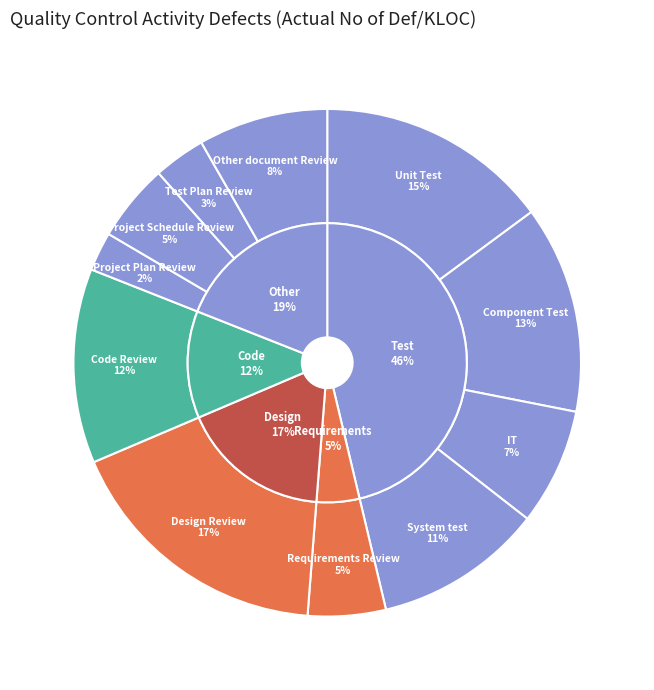

Is it true that Project Schedule Review is 10% of the pie?

False